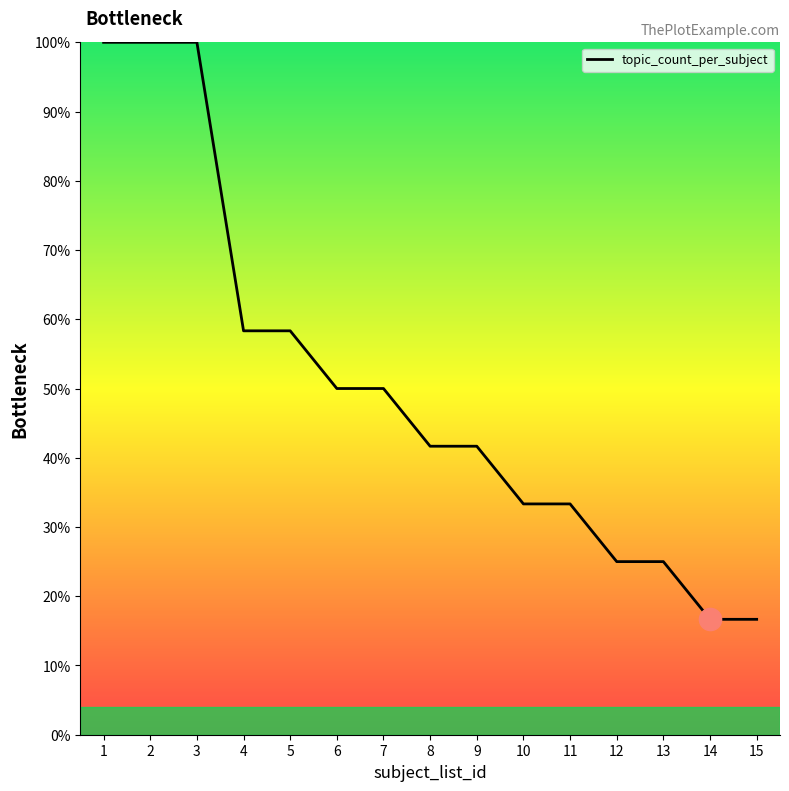

What is the difference between the maximum and minimum values?

83.3